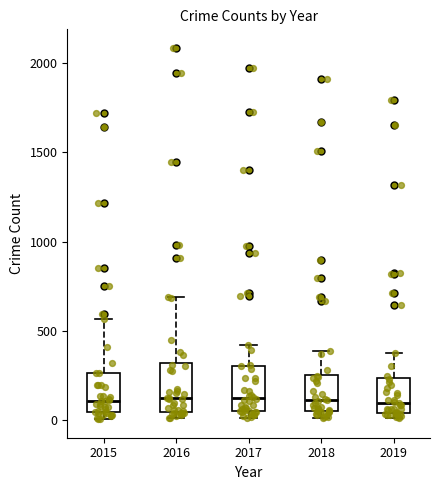

Reading left to right, transcribe this box plot: for each box, give where its median line is, the range the box spans, and where its two whiskers end, as read against the y-axis. The values are not printed on the chart, so give them approximately, as read against the axis.

2015: median 100, box 50 to 250, whiskers 0 to 550
2016: median 150, box 50 to 300, whiskers 0 to 700
2017: median 100, box 50 to 300, whiskers 0 to 400
2018: median 100, box 50 to 250, whiskers 0 to 400
2019: median 100, box 50 to 250, whiskers 0 to 400